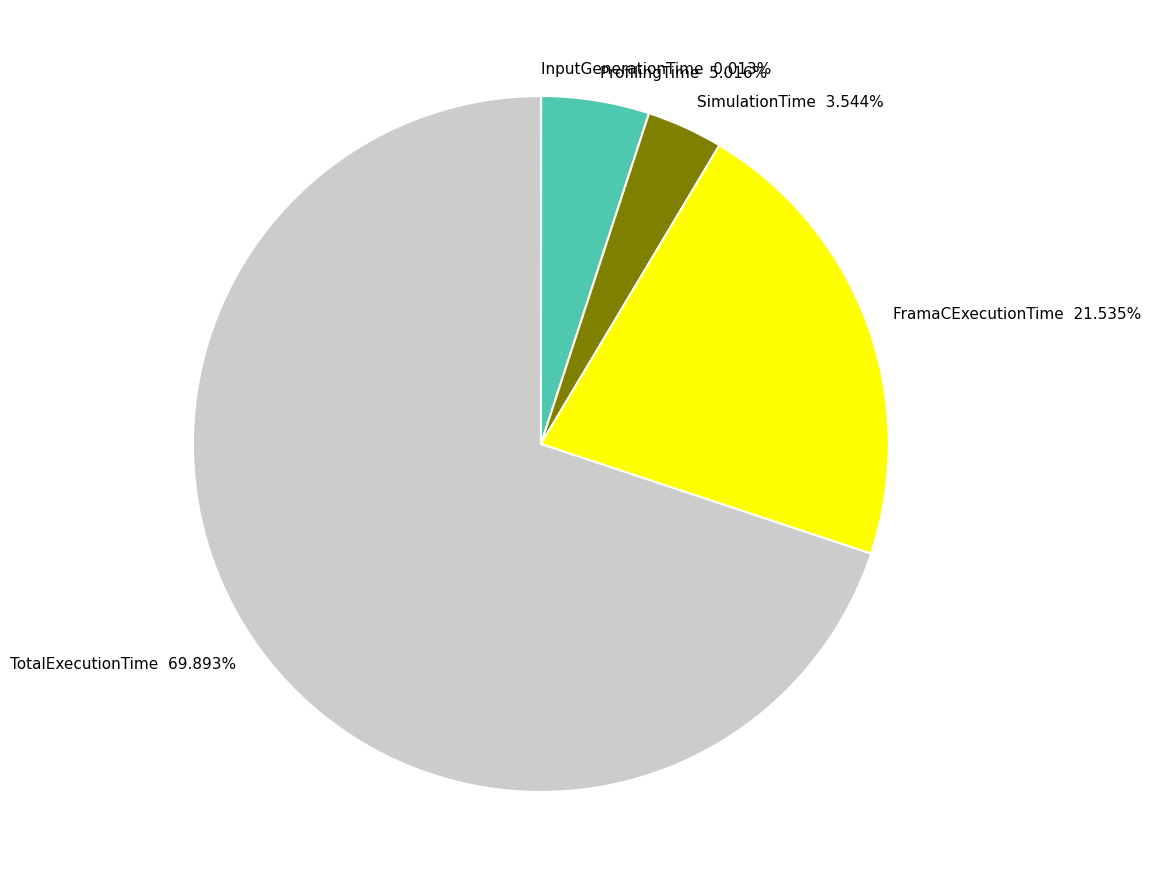

Between ProfilingTime and SimulationTime, which is larger?

ProfilingTime